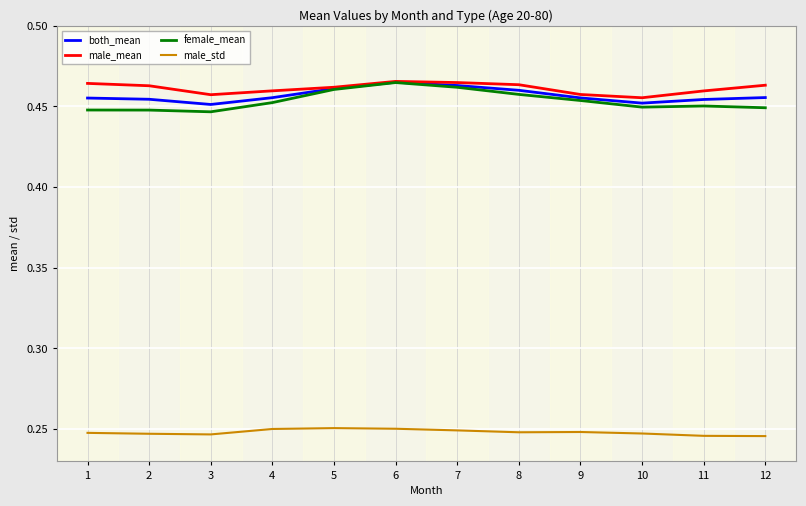

Is the value of male_mean at 6 greater than the value of both_mean at 4?

Yes